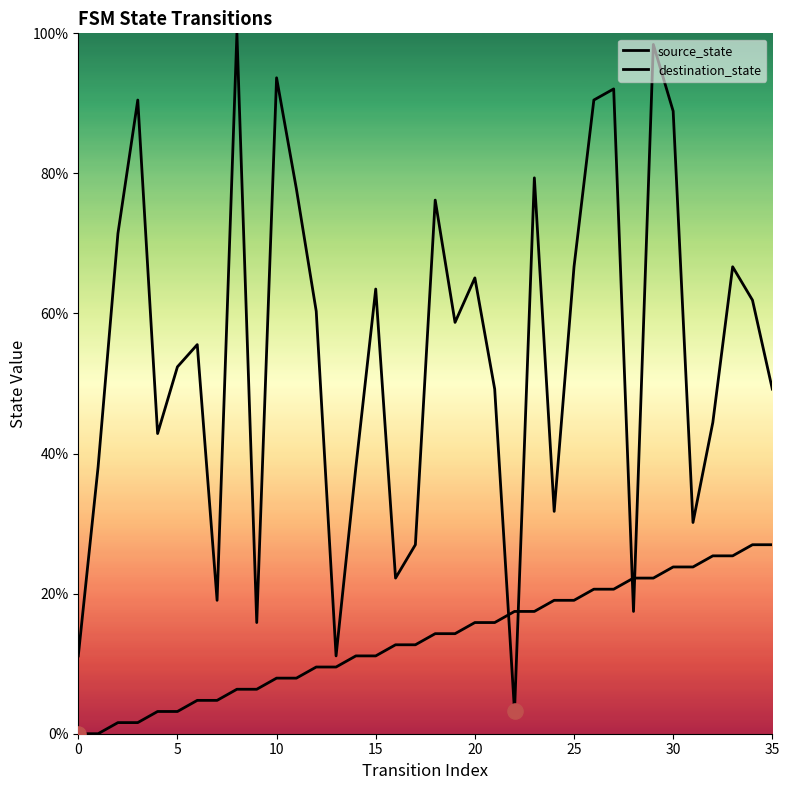

What is the total value across all series at 9?

22.2